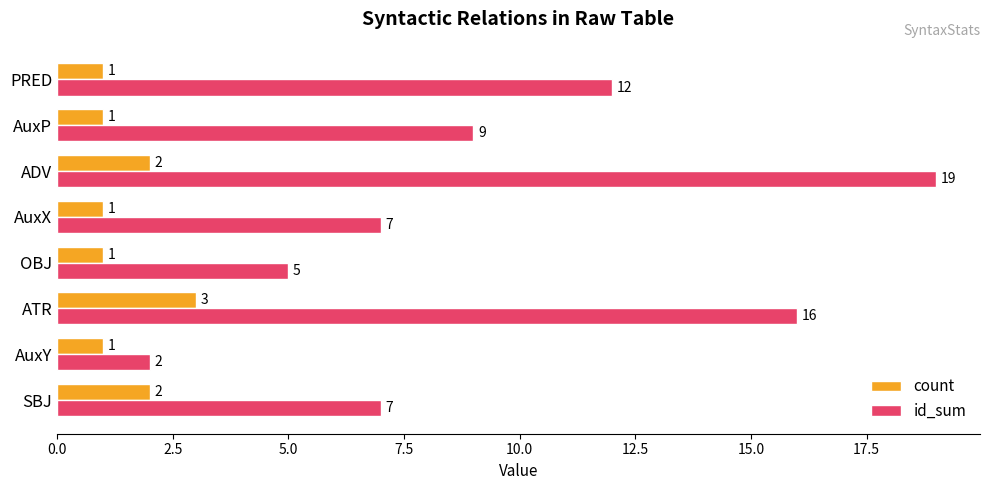

At which category does the chart reach its peak across all series?

ADV